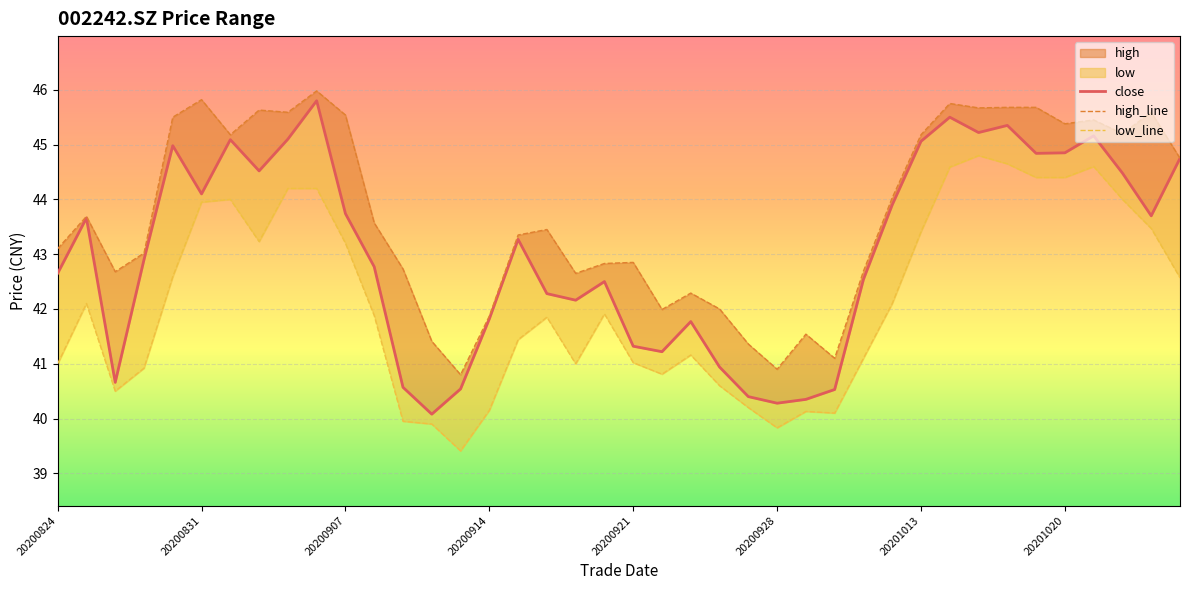

Which series has the widest spread of values?

close